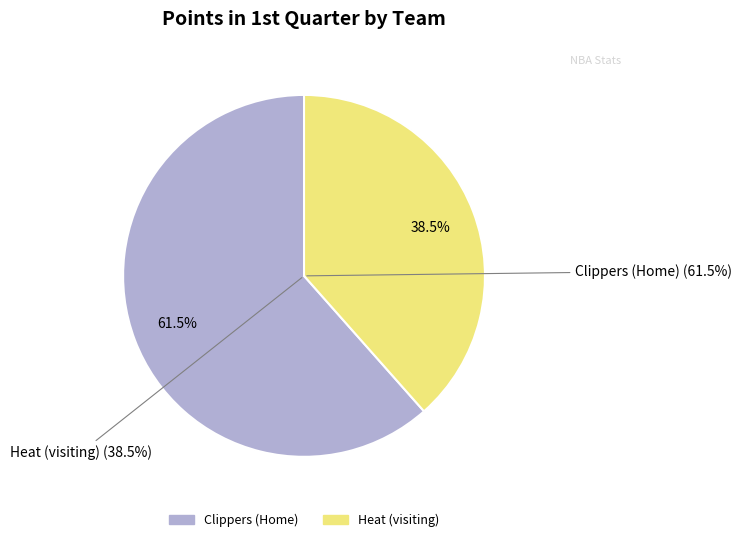

How many segments does this pie chart have?

2